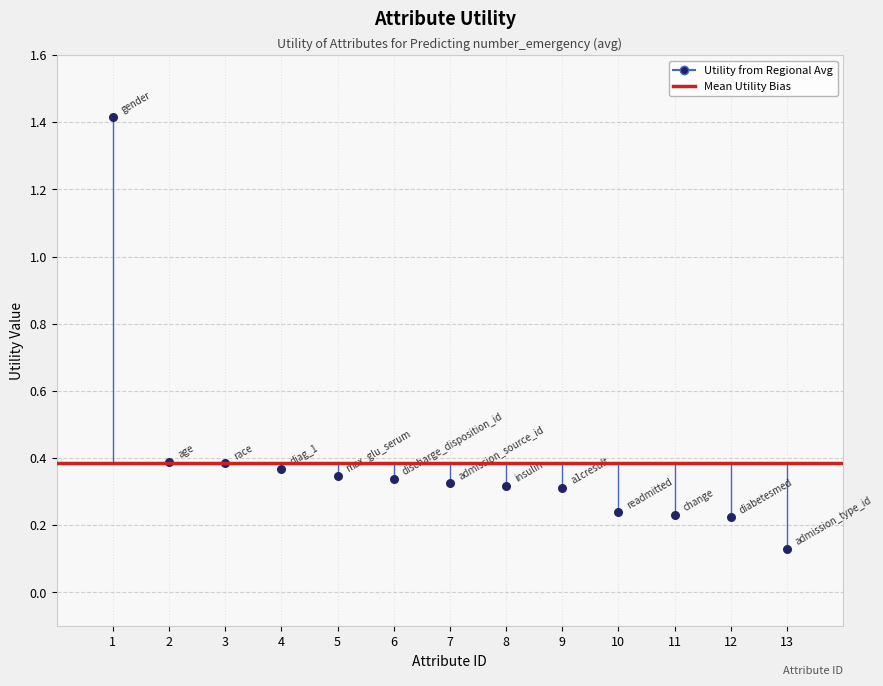

What is the range of Y values (max minus min)?

1.3